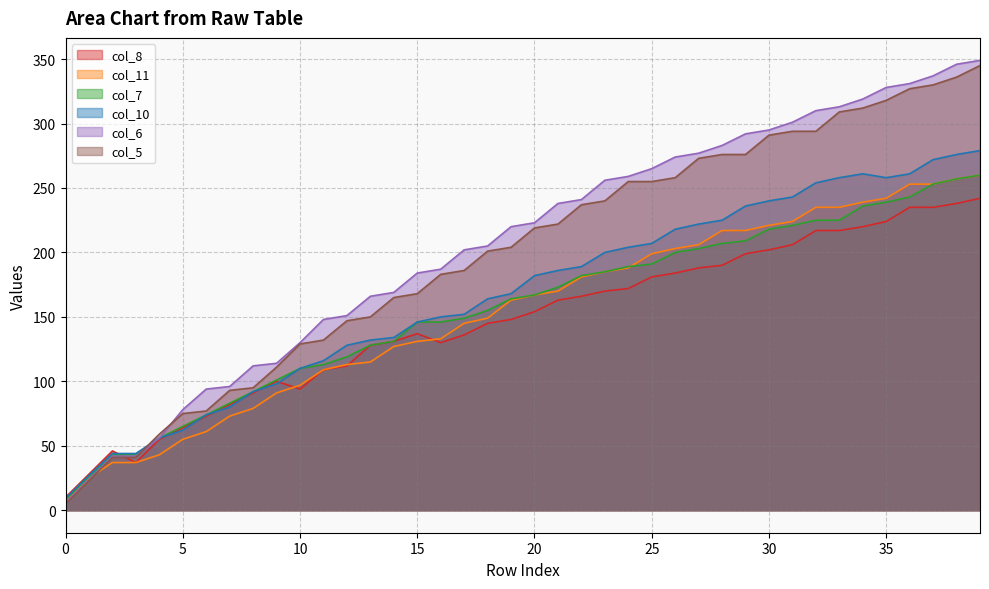

What is the spread (max minus min) of values at 17?

66